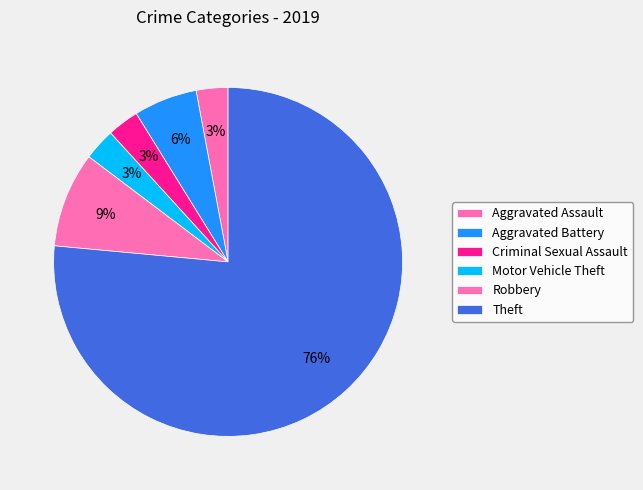

Is it true that Motor Vehicle Theft is 1% of the pie?

False